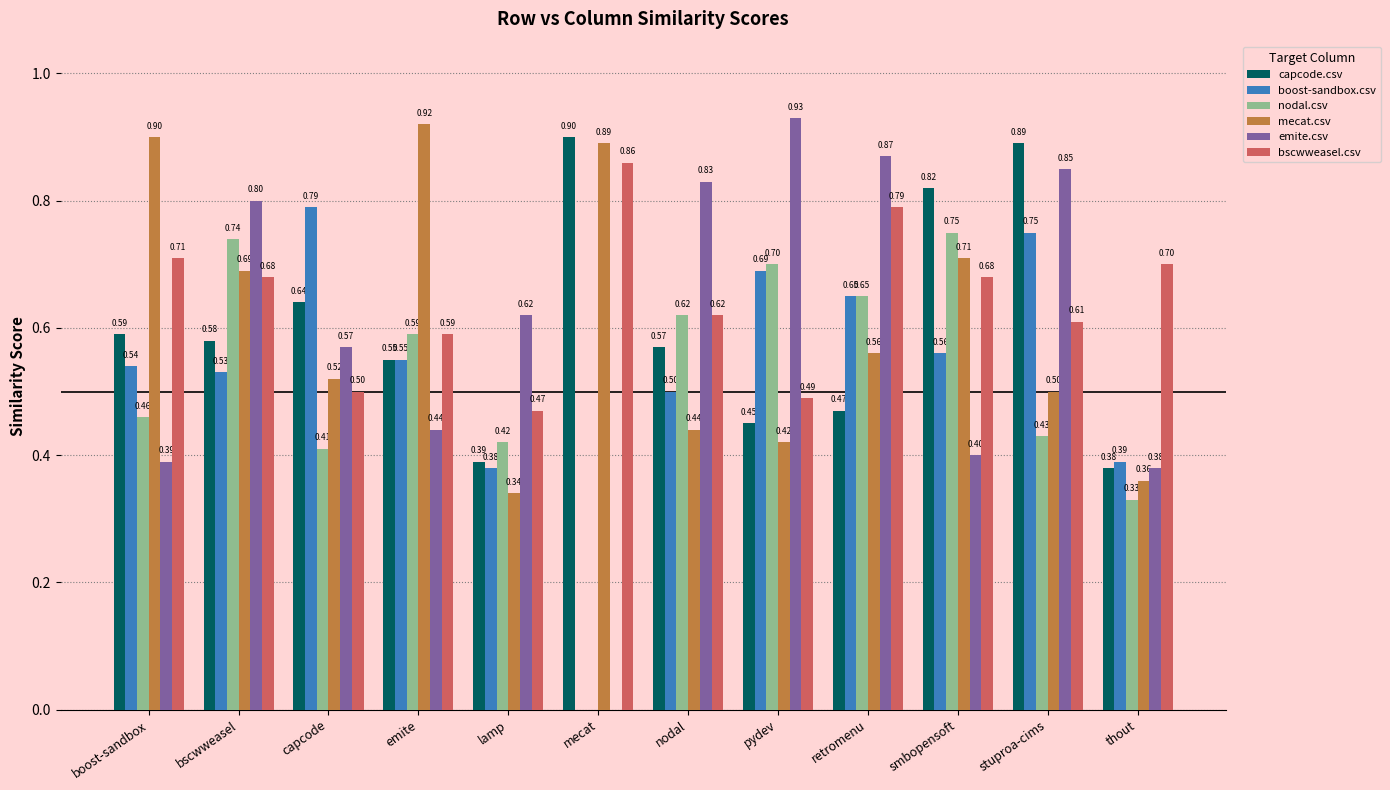

The bscwweasel.csv series shows 0.7 at boost-sandbox. True or false?

True